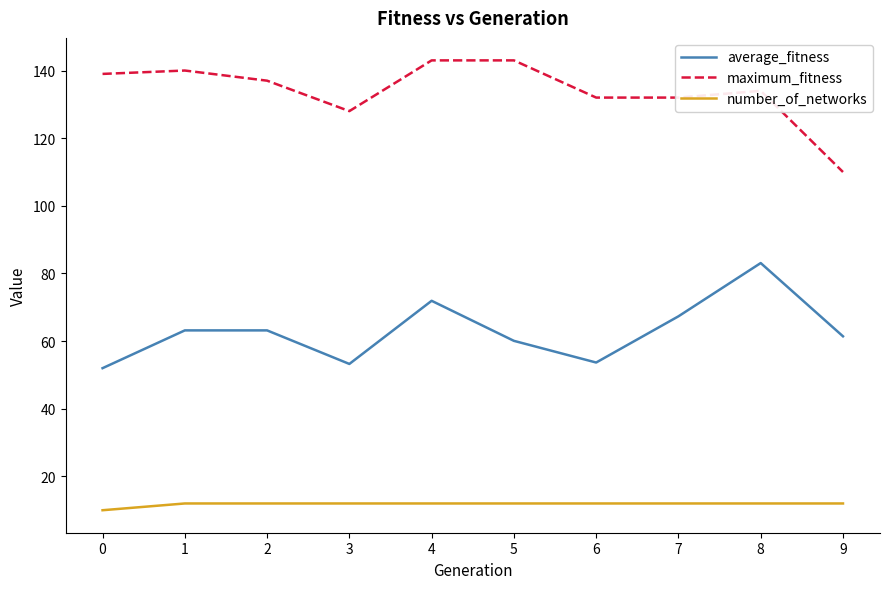

What is the sum of the average_fitness values at 2 and 4?

135.1